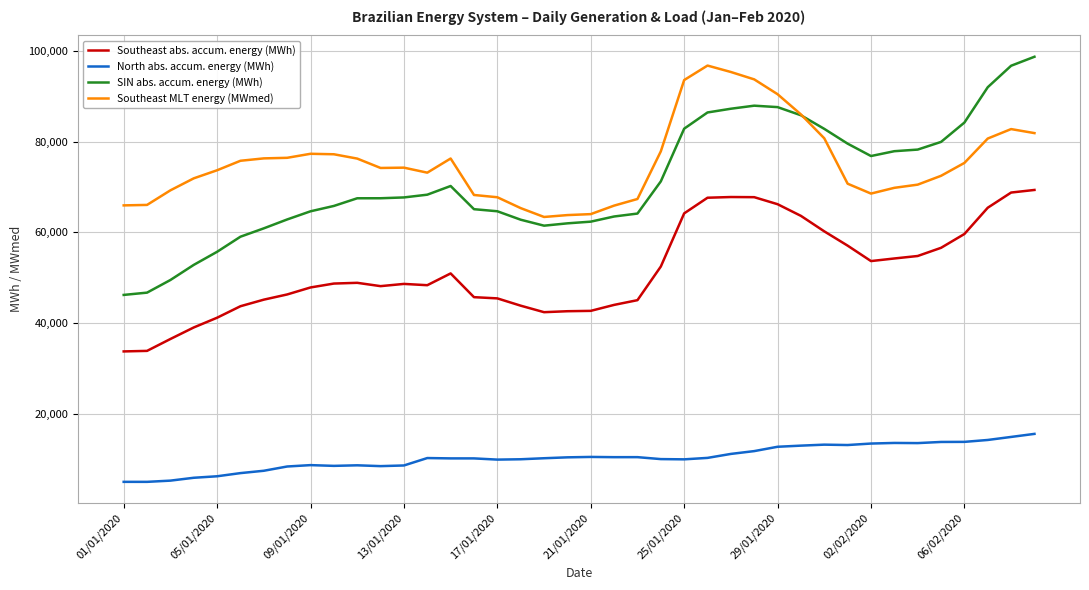

Which series has the largest total across all categories?

Southeast MLT energy (MWmed)